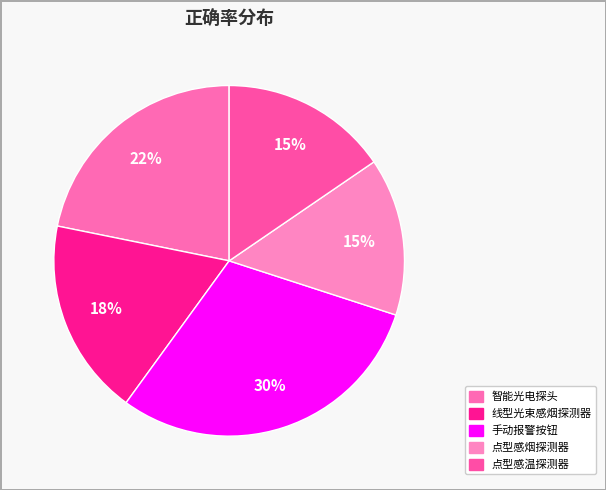

What is the largest slice in the pie chart?

手动报警按钮